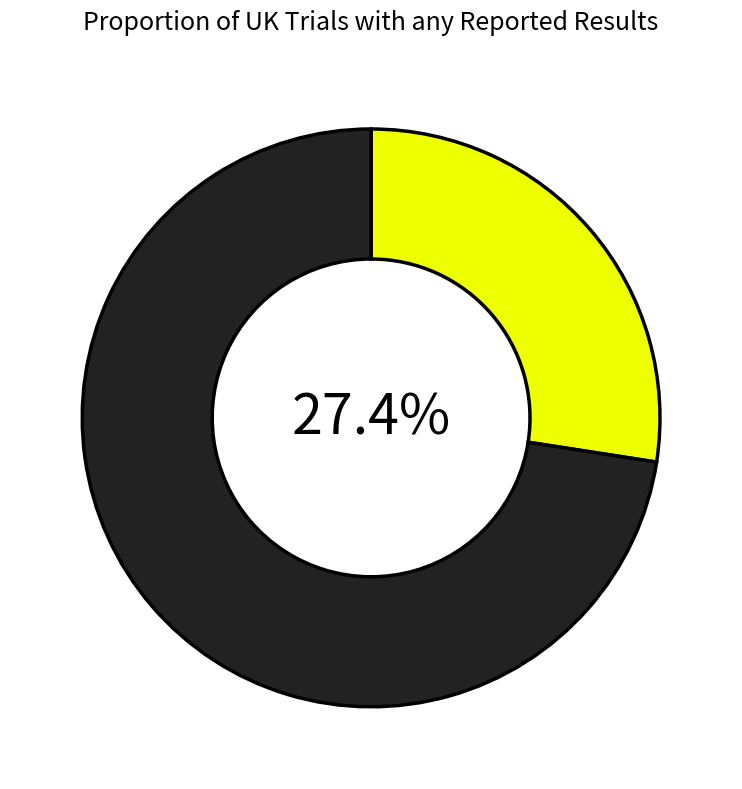

How many segments does this pie chart have?

2